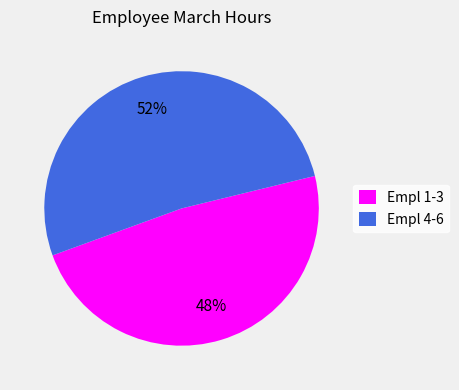

To the nearest percent, what is the combined percentage of Empl 1-3 and Empl 4-6?

100%